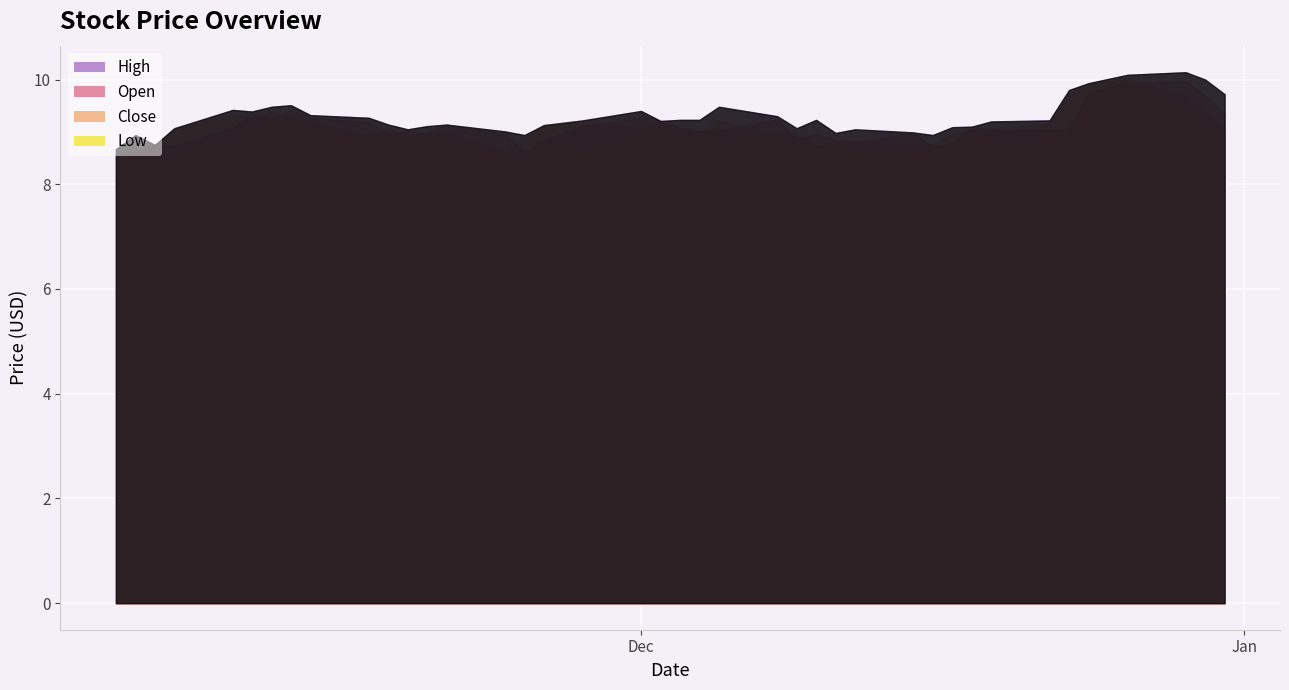

List the series in order of their peak value, lowest first.

Low, Open, Close, High